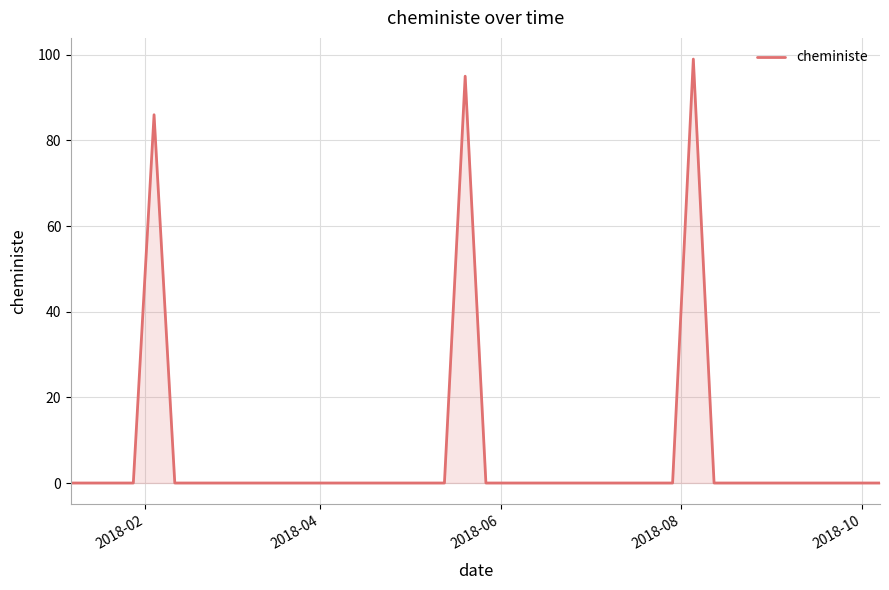

What is the maximum value shown in the chart?

99